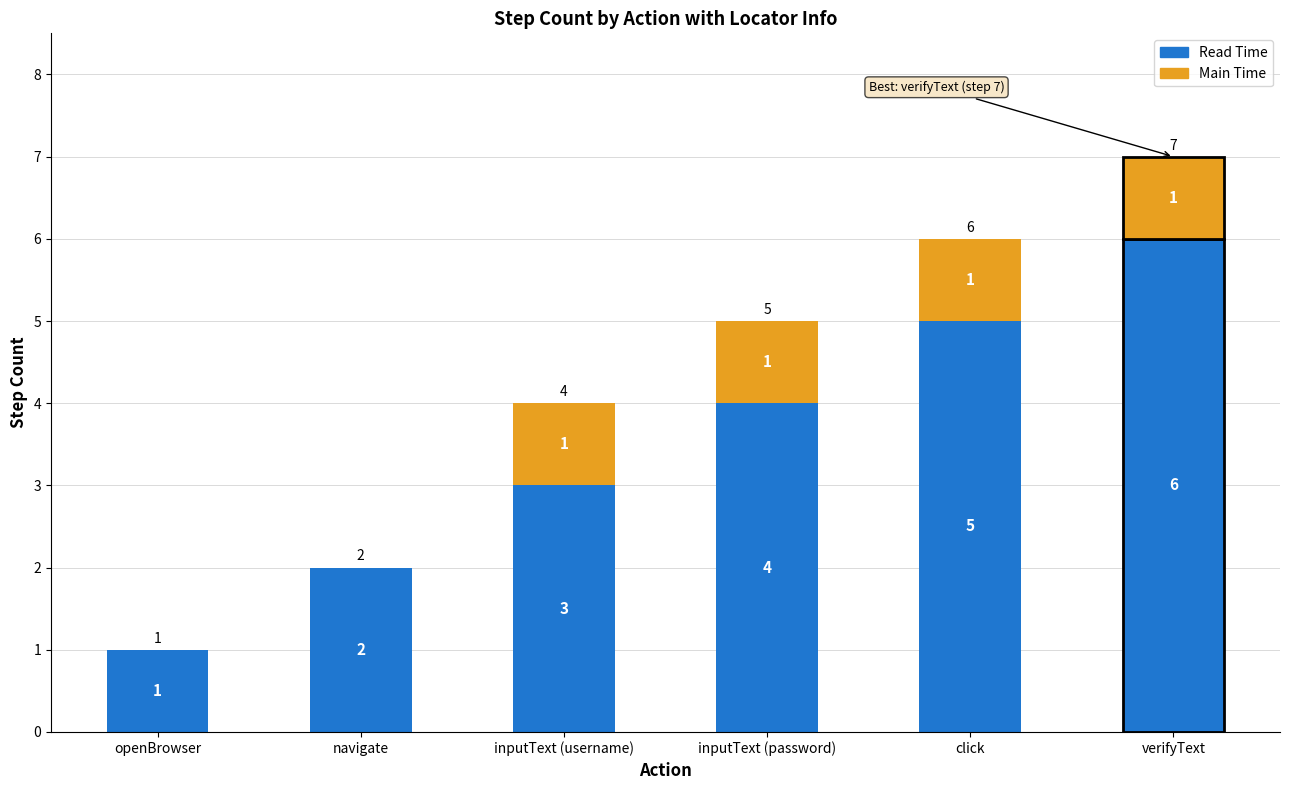

What is the sum of all Read Time values?

21